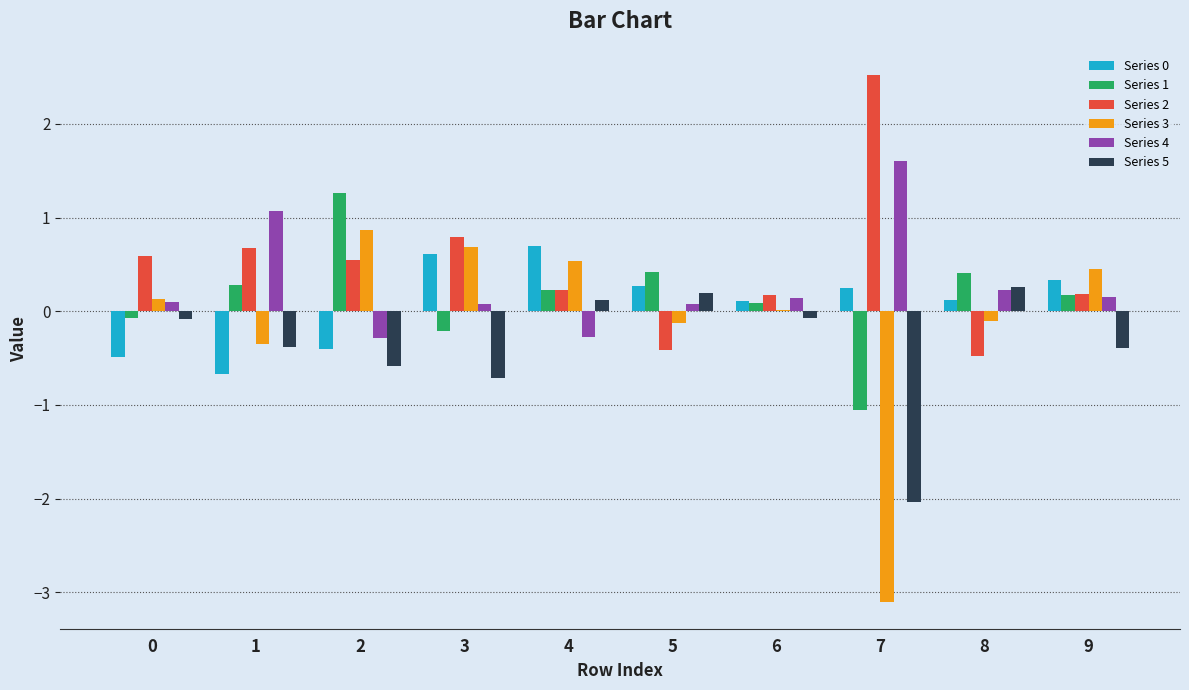

At which category does the chart reach its peak across all series?

7